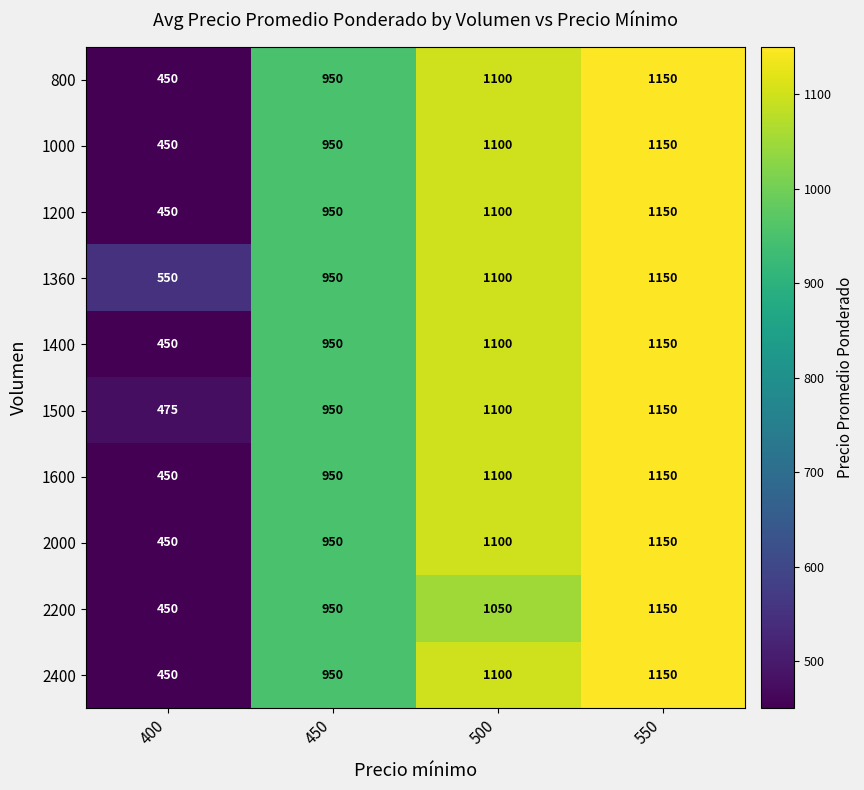

How many values in the 1000 series are below 1100?

2